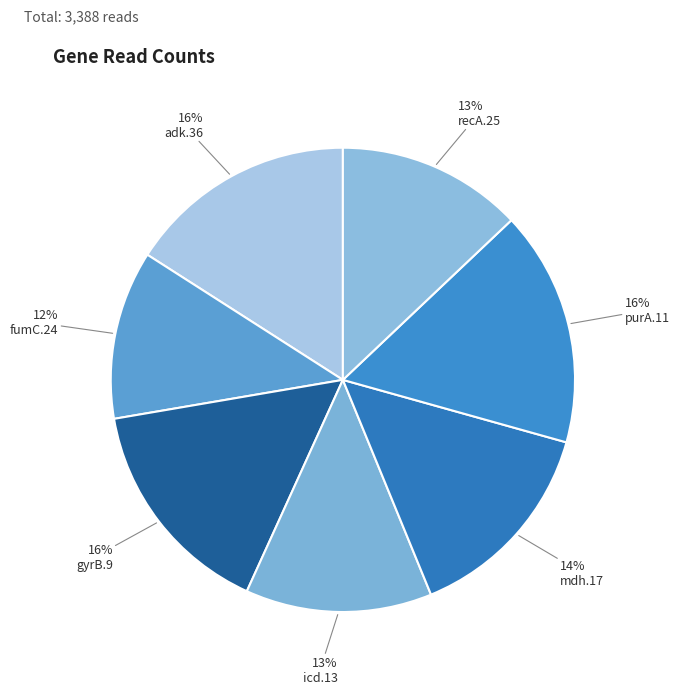

The purA.11 slice represents 25% of the pie. True or false?

False